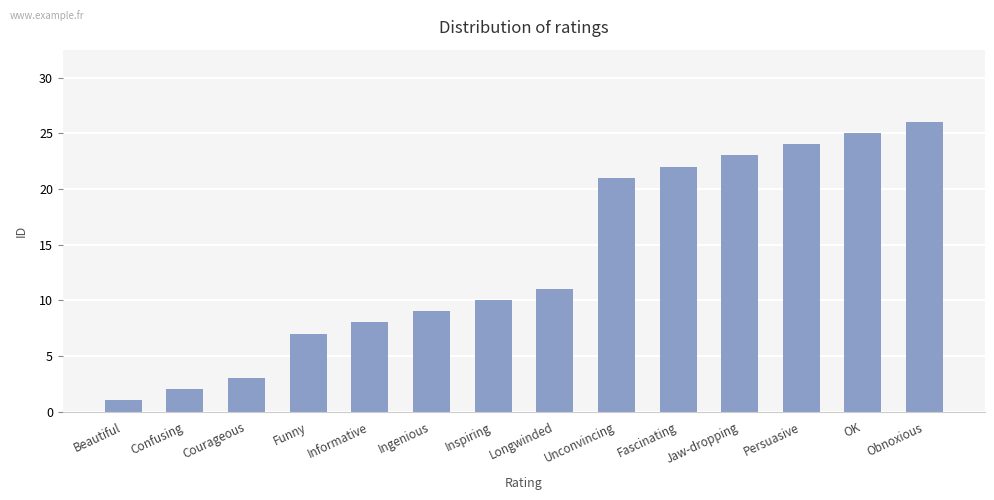

Reading right to left, list all the values displayed in this chart.

Obnoxious=26	OK=25	Persuasive=24	Jaw-dropping=23	Fascinating=22	Unconvincing=21	Longwinded=11	Inspiring=10	Ingenious=9	Informative=8	Funny=7	Courageous=3	Confusing=2	Beautiful=1